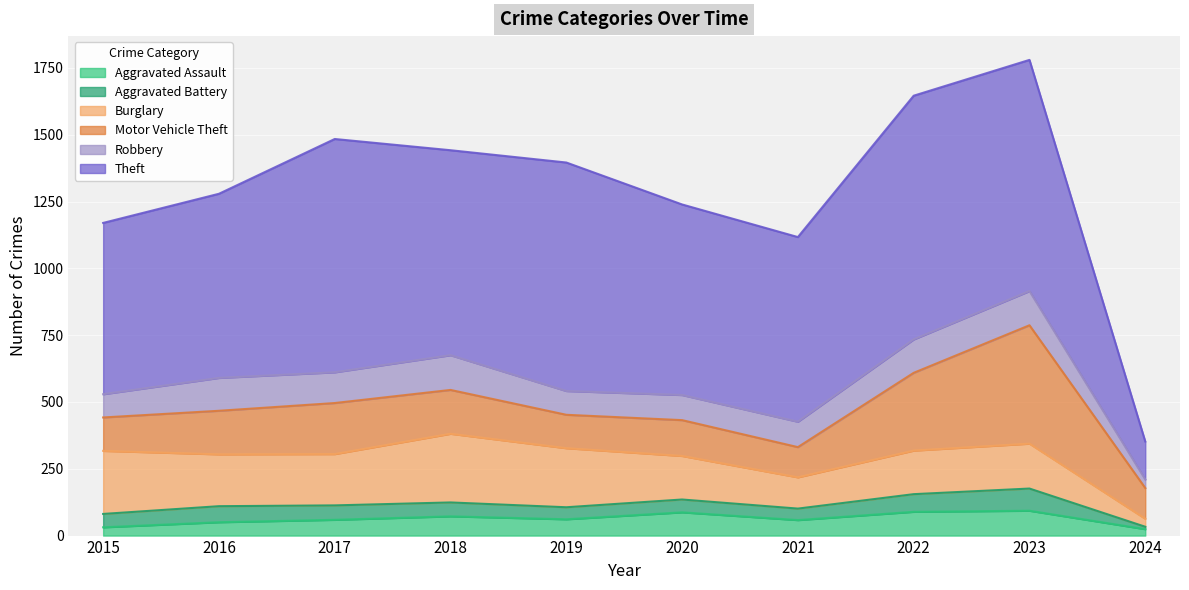

What is the difference between the maximum and minimum values in the Robbery series?

98